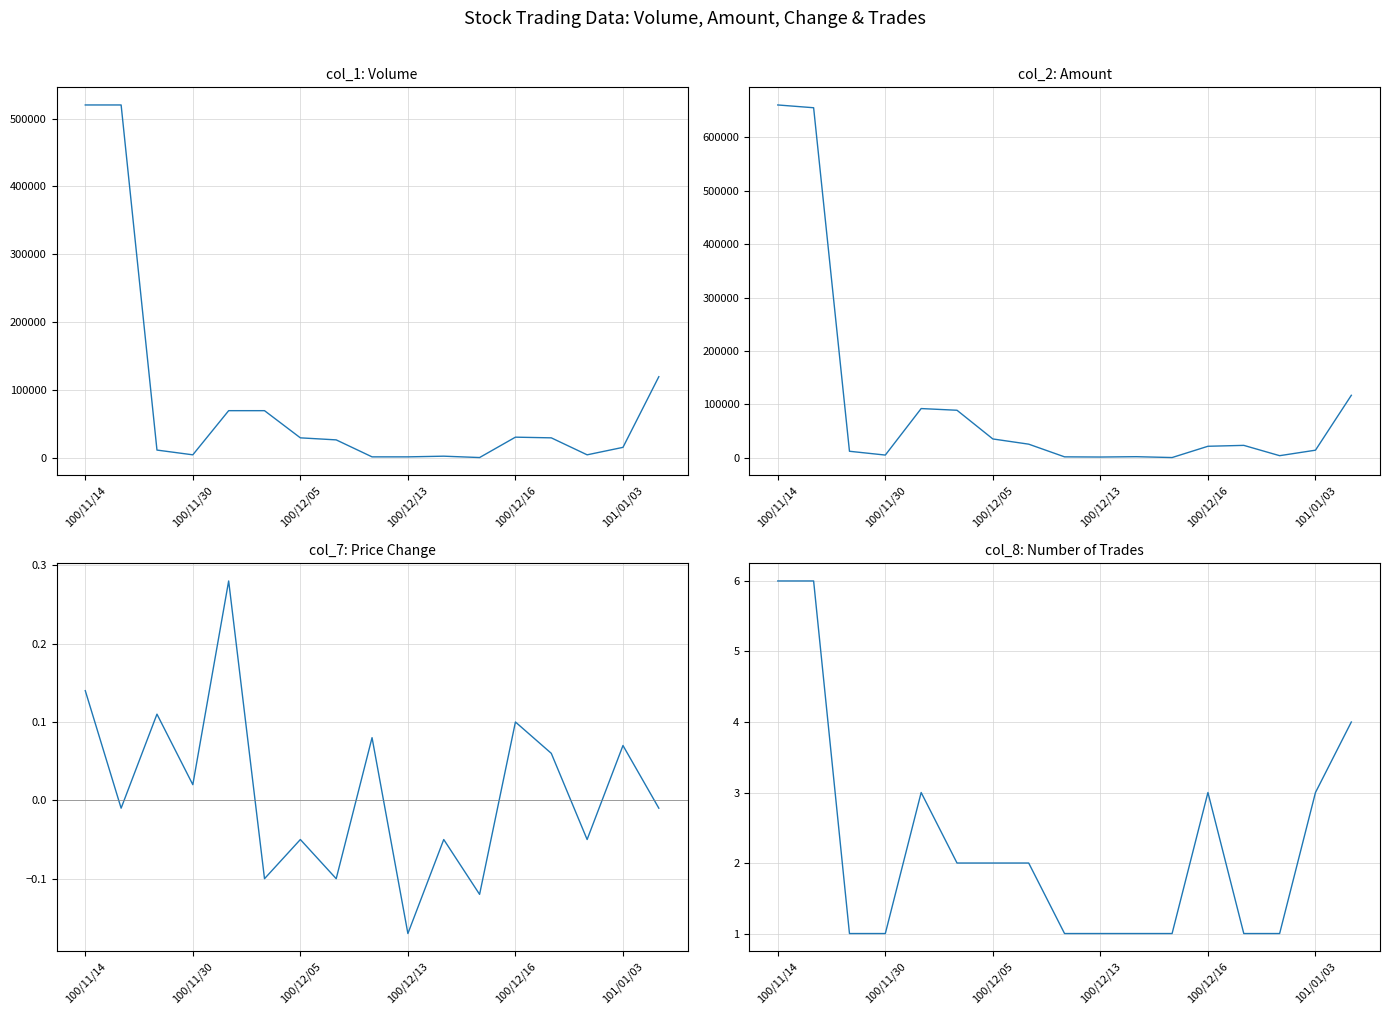

Is the value of col_8 (Trades) at 7 greater than the value of col_2 (Amount) at 101/01/03?

No